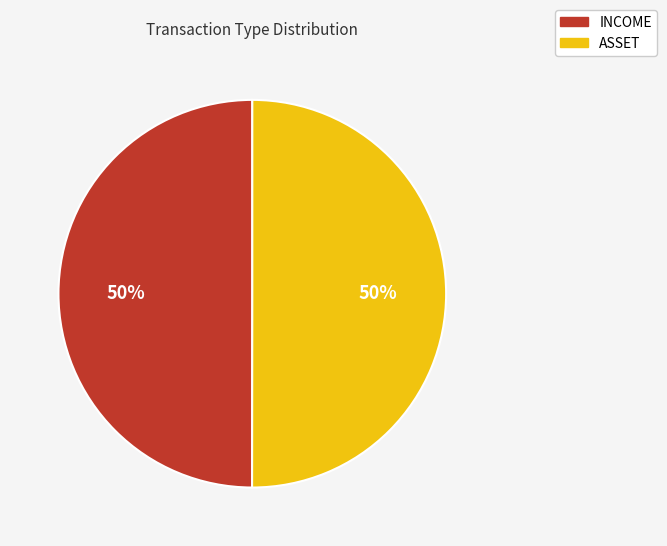

How many segments does this pie chart have?

2